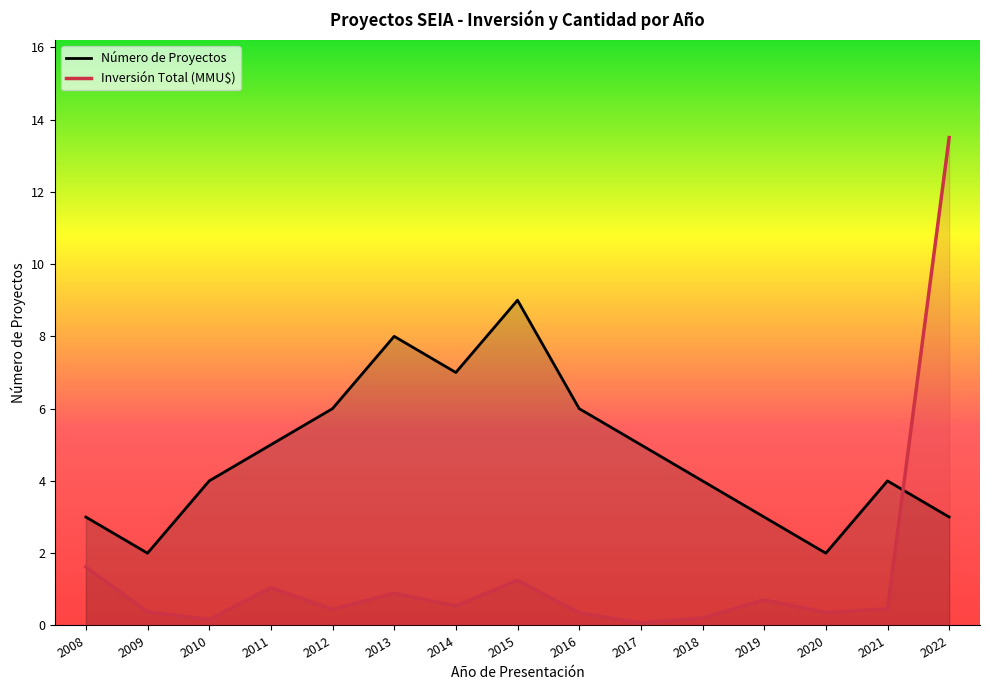

Reading left to right, extract all data points from this chart.

Número de Proyectos: 2008=3.0	2009=2.0	2010=4.0	2011=5.0	2012=6.0	2013=8.0	2014=7.0	2015=9.0	2016=6.0	2017=5.0	2018=4.0	2019=3.0	2020=2.0	2021=4.0	2022=3.0
Inversión Total (MMU$): 2008=1.6	2009=0.4	2010=0.2	2011=1.0	2012=0.4	2013=0.9	2014=0.5	2015=1.2	2016=0.3	2017=0.1	2018=0.2	2019=0.7	2020=0.4	2021=0.5	2022=13.5